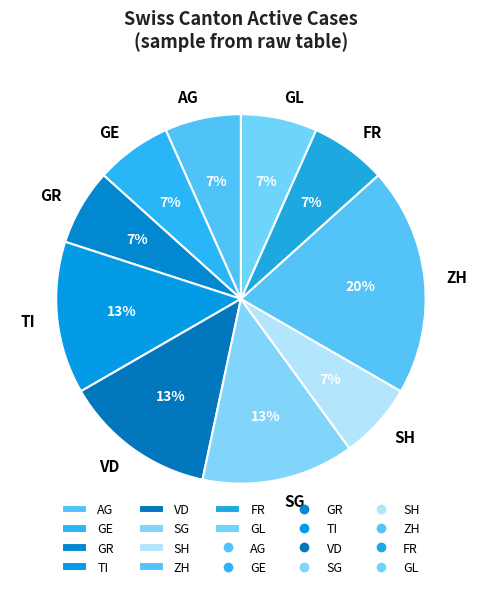

Approximately how many times larger is the value at AG compared to VD?

0.5